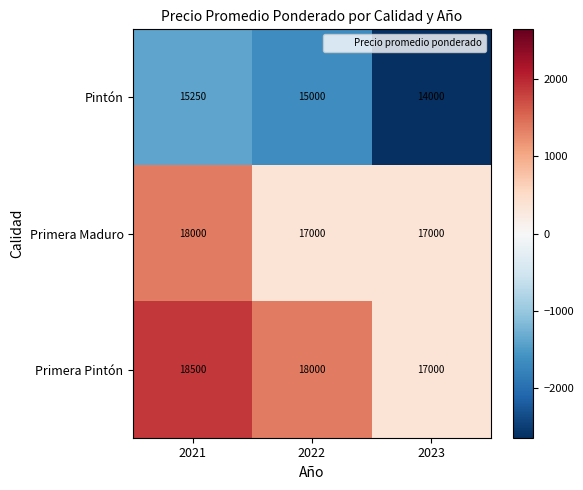

Reading right to left, transcribe all the data shown in this chart.

Pintón: 2023=14000	2022=15000	2021=15250
Primera Maduro: 2023=17000	2022=17000	2021=18000
Primera Pintón: 2023=17000	2022=18000	2021=18500